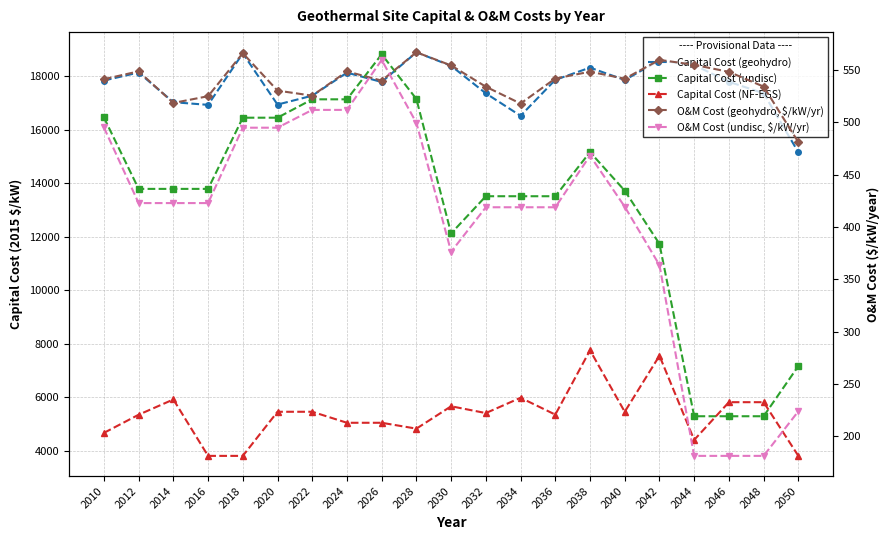

How many lines are shown in the chart?

5